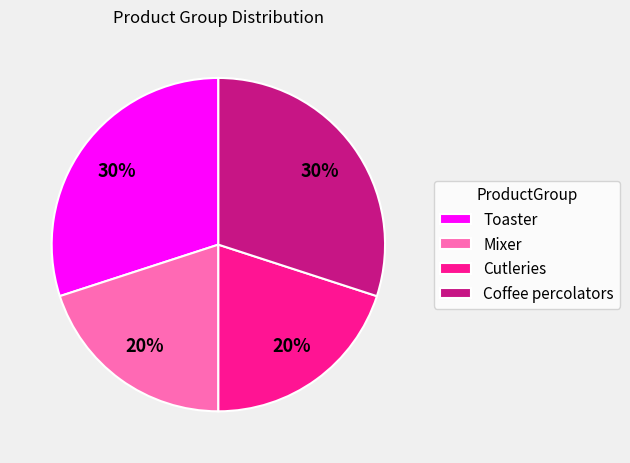

How many segments does this pie chart have?

4